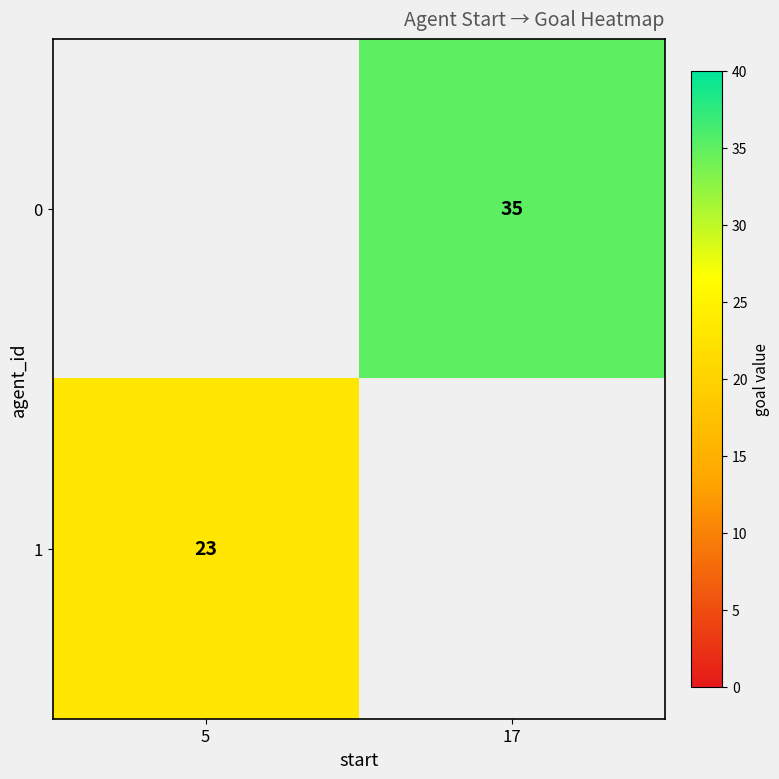

Is it true that 0 equals 35 at 17?

True